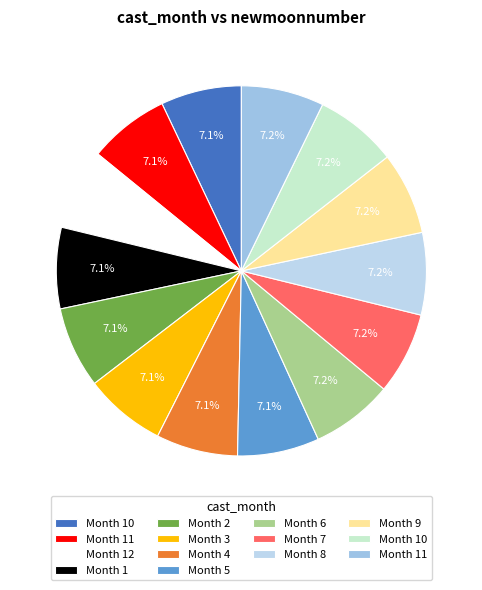

Which slice is the smallest?

10